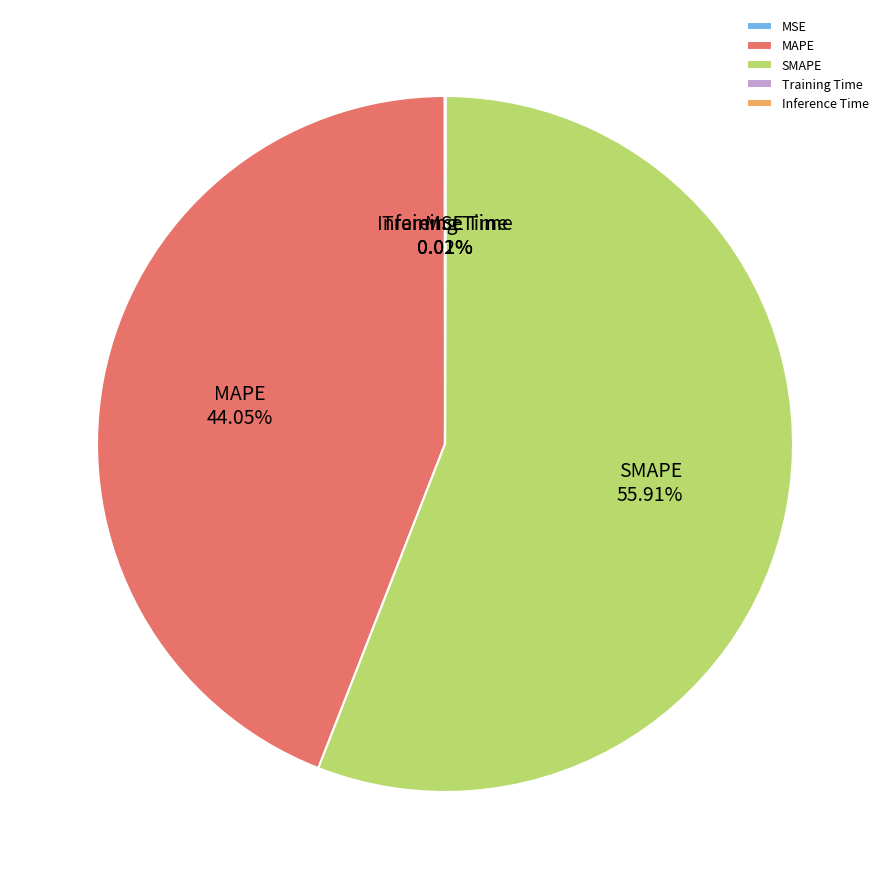

Is it true that MAPE is 44% of the pie?

True